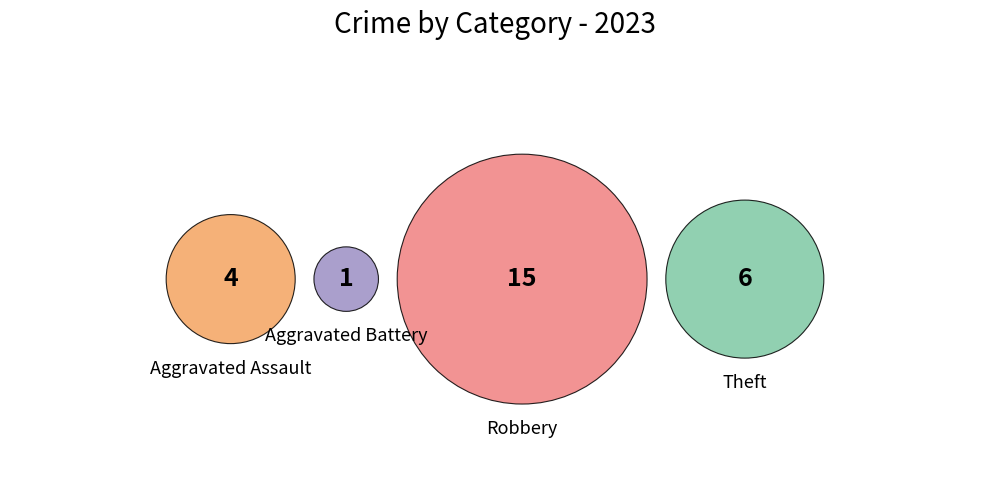

To the nearest percent, what percentage of the pie is Aggravated Battery?

4%